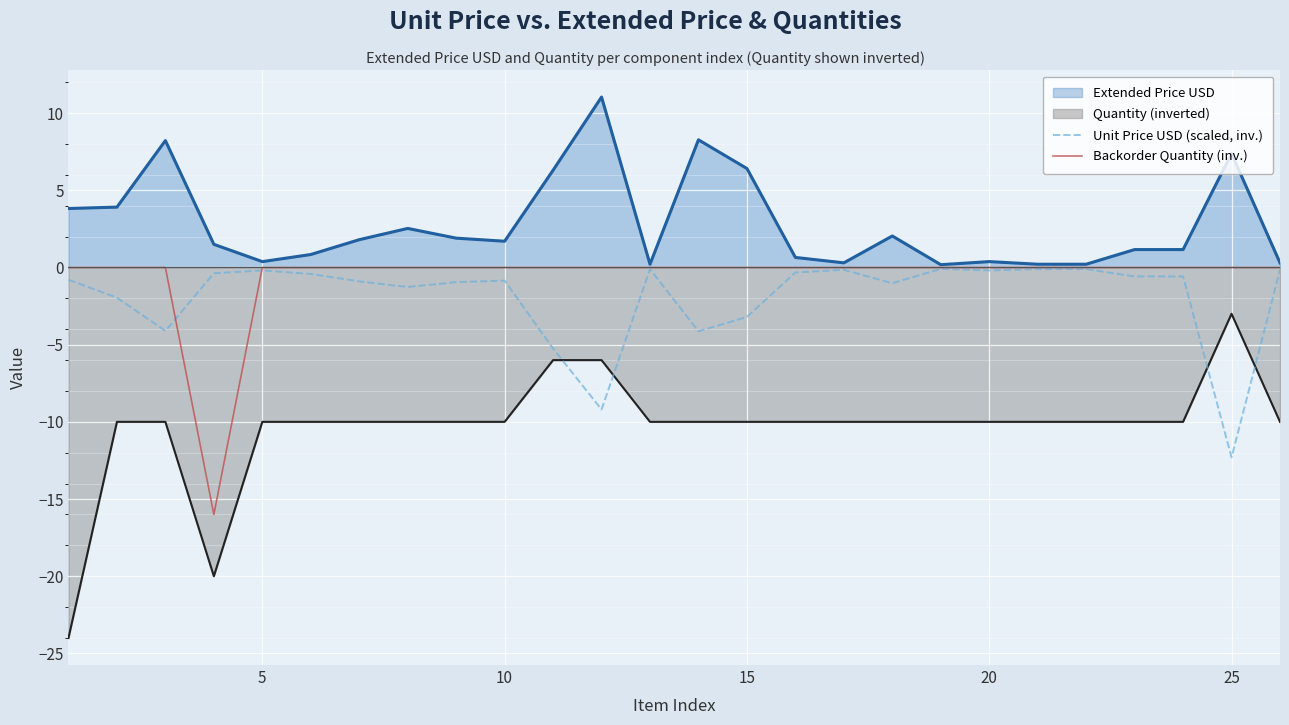

Rank the series by their maximum value, from highest to lowest.

Extended Price USD, Backorder Quantity (inv.), Unit Price USD (scaled, inv.), Quantity (inverted)